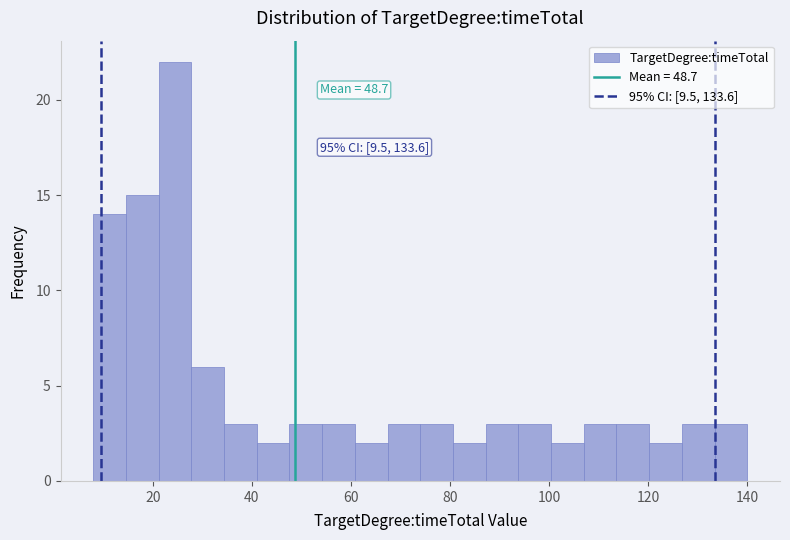

Around what value on the x-axis is the tallest bar? Give the approximate position of its centre, as read against the axis.

24